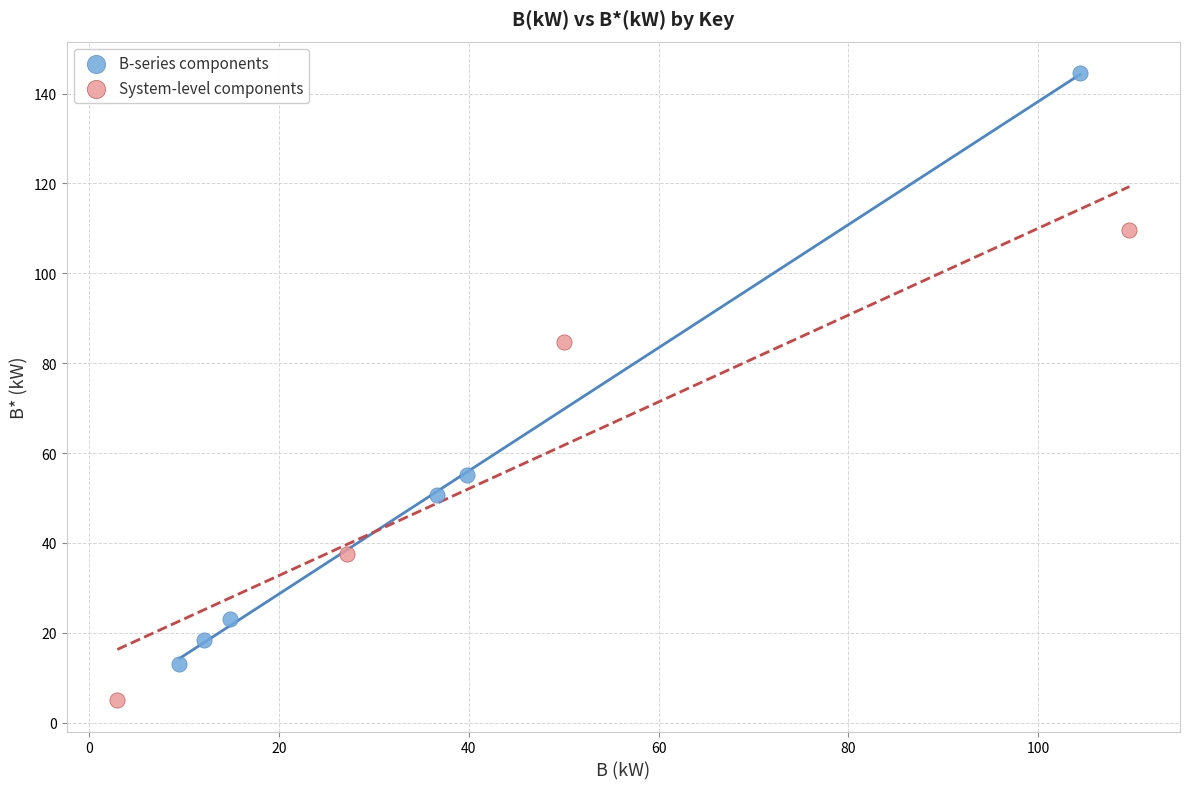

Which series reaches the minimum Y coordinate?

System-level components